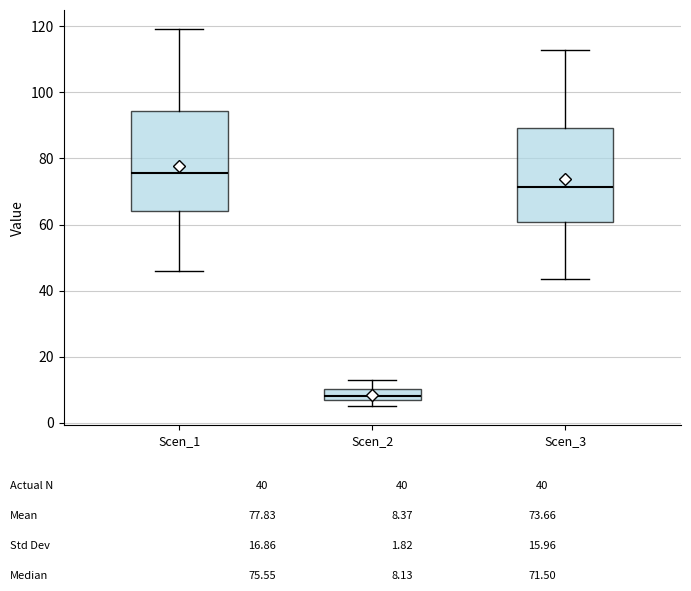

Where does the median line of the box for Scen_3 sit on the y-axis? The values are not printed on the chart, so give them approximately, as read against the axis.

72